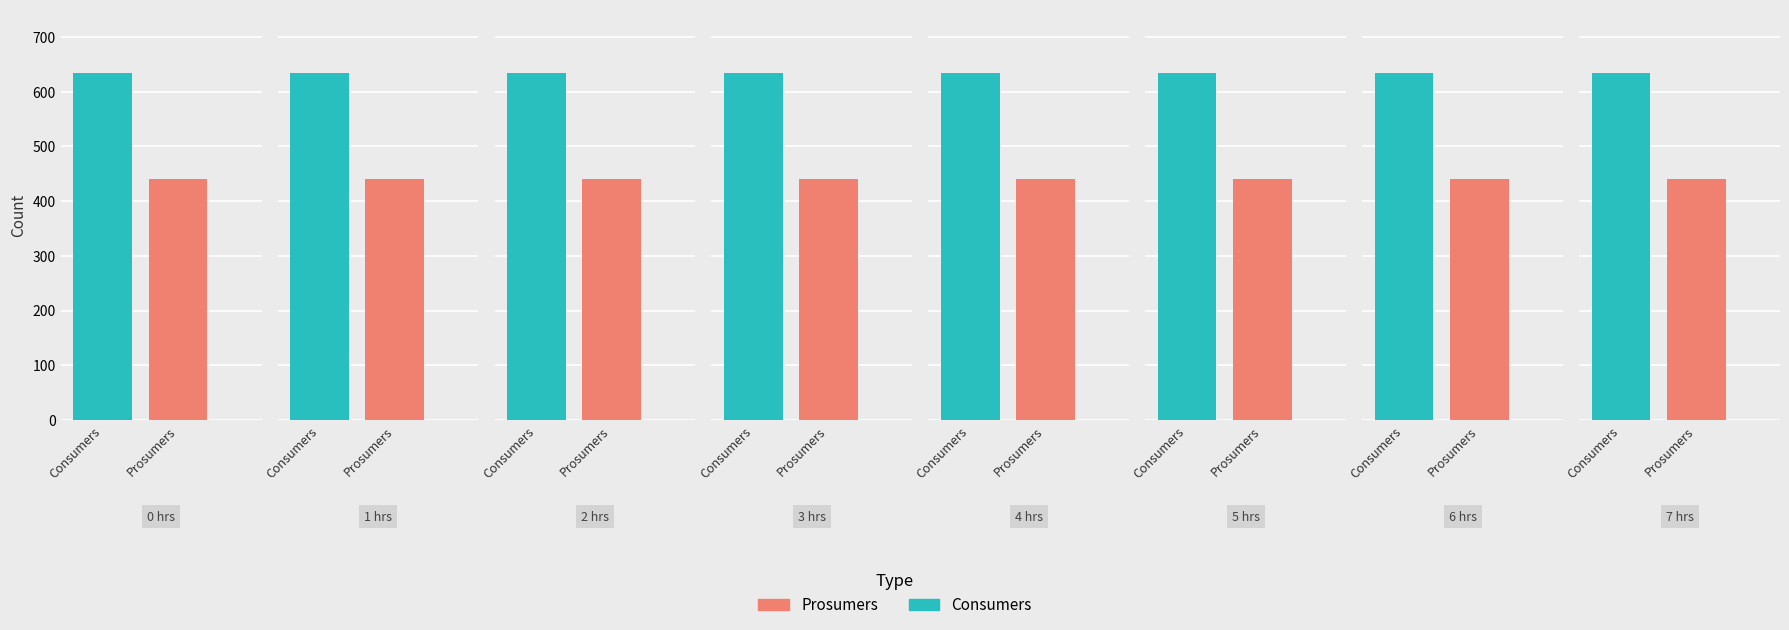

What is the sum of the Consumers values at 6 and 3?

1270